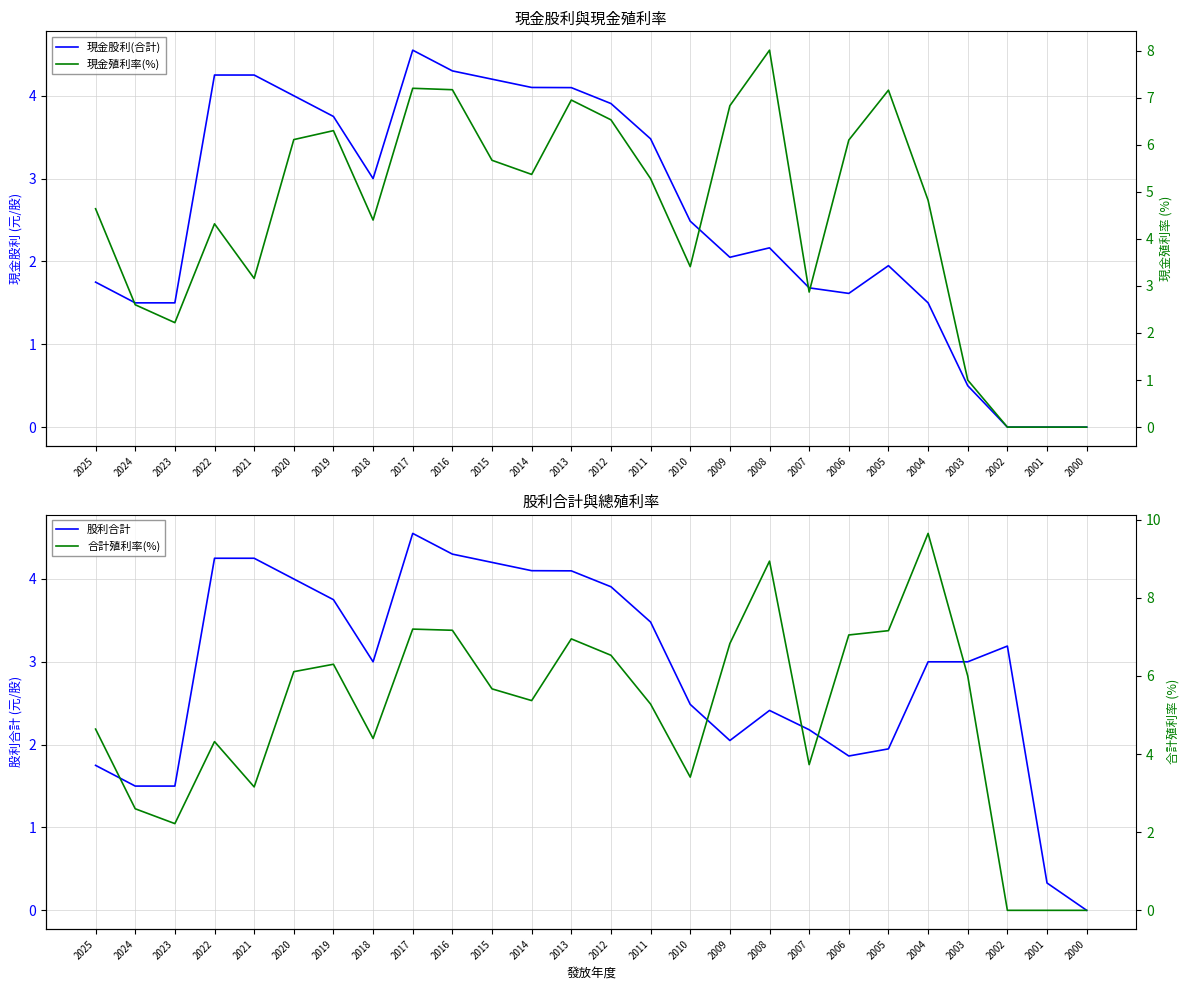

Is this an area chart (filled region under the line)?

No